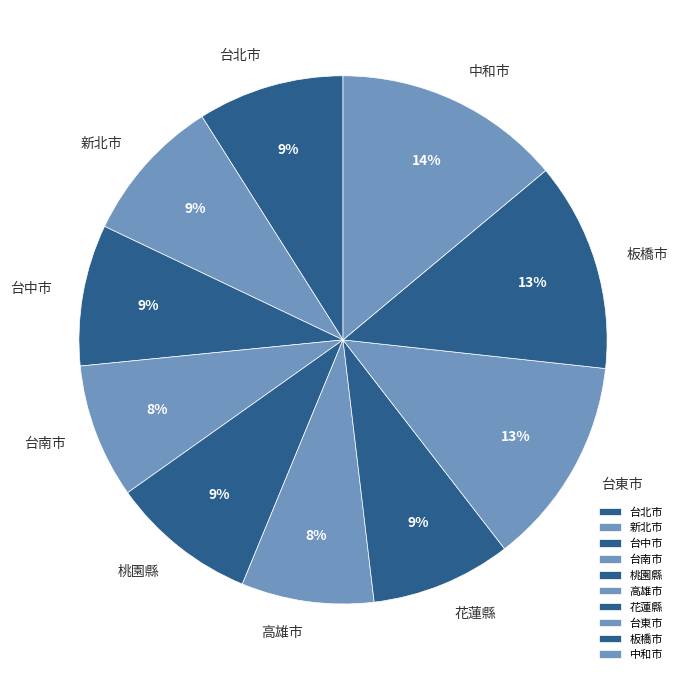

Does any single category account for the majority?

No